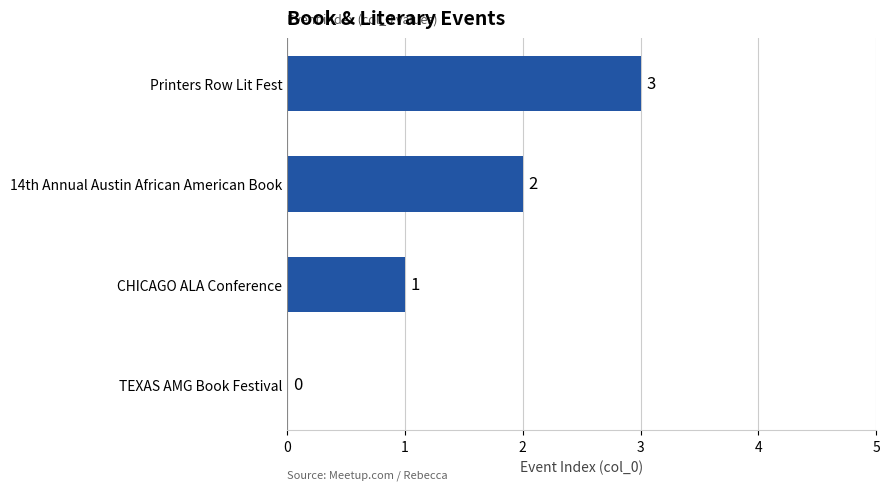

The chart shows a value of 1 at CHICAGO ALA Conference. True or false?

True